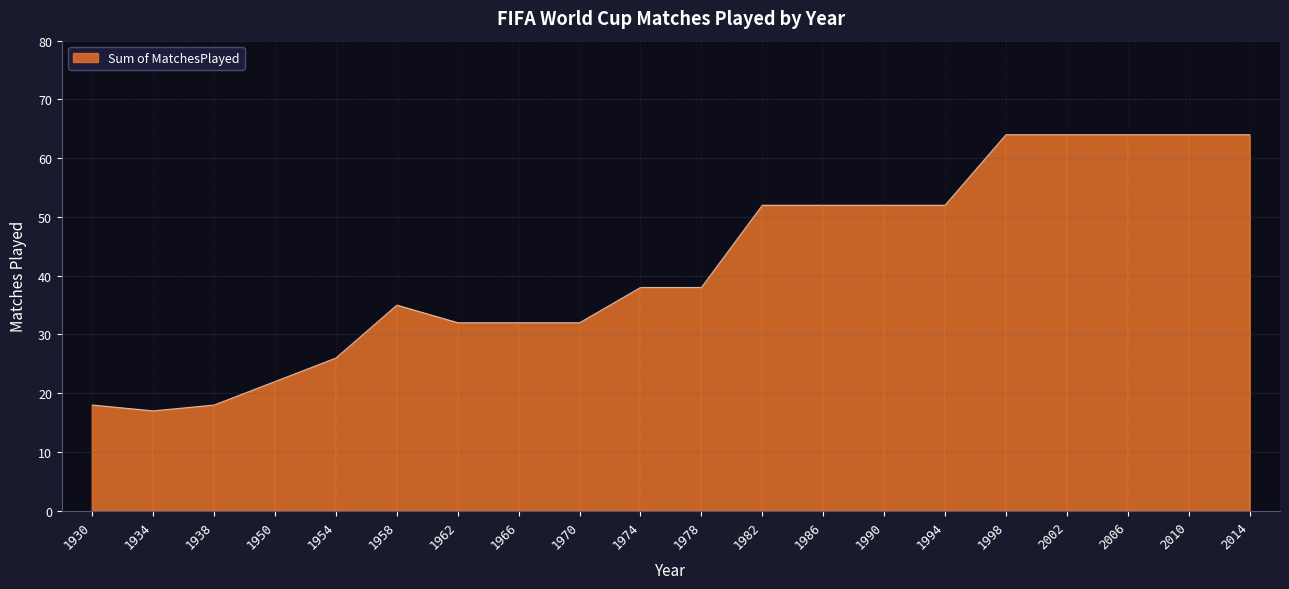

What is the ratio of the value at 1978 to the value at 1998?

0.6